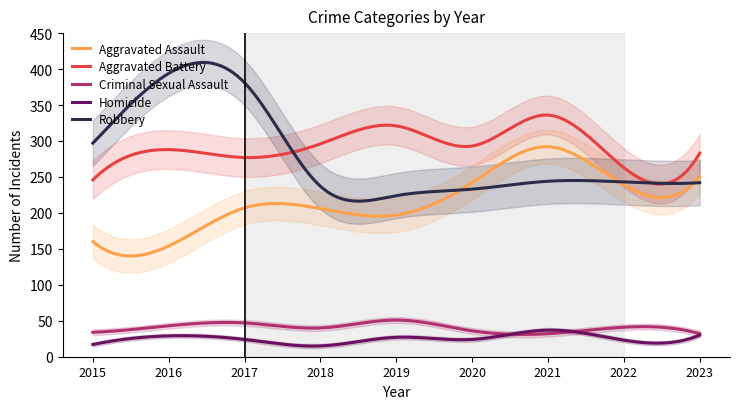

How many lines are shown in the chart?

5